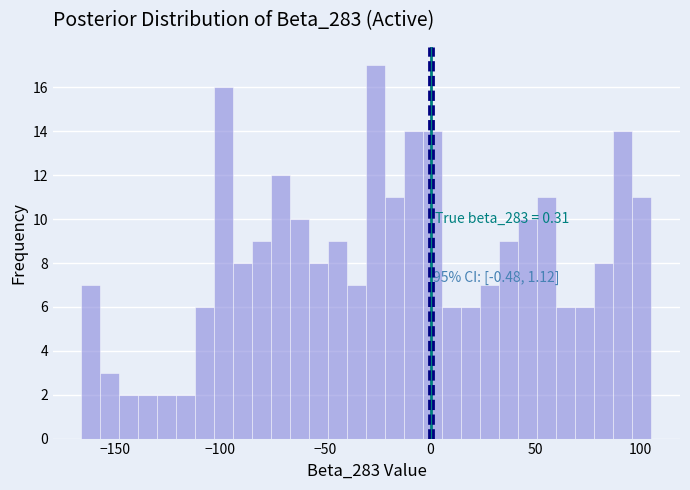

Around what value on the x-axis is the tallest bar? Give the approximate position of its centre, as read against the axis.

-25